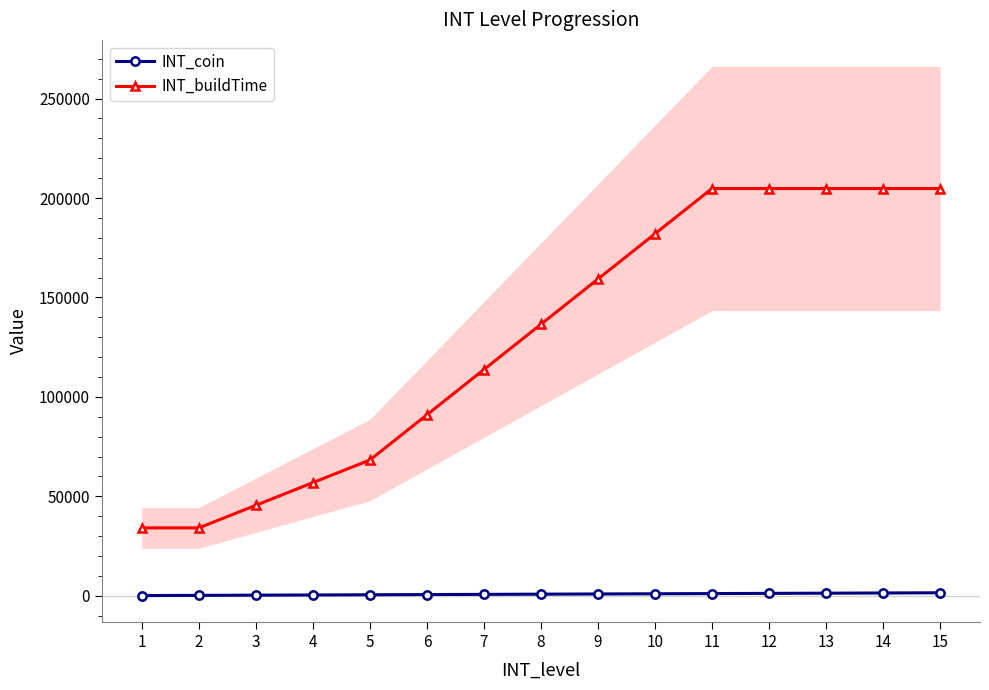

What is the sum of all INT_coin values?

12000